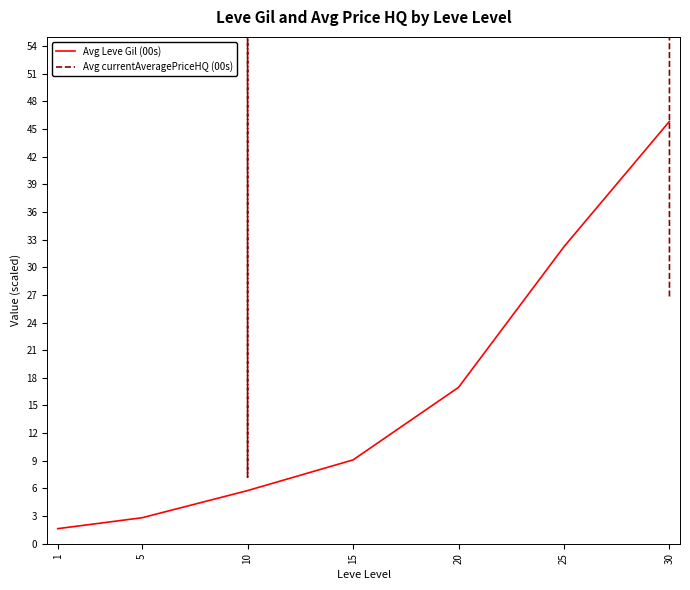

Where does the Avg Leve Gil (00s) series first go above 9?

15